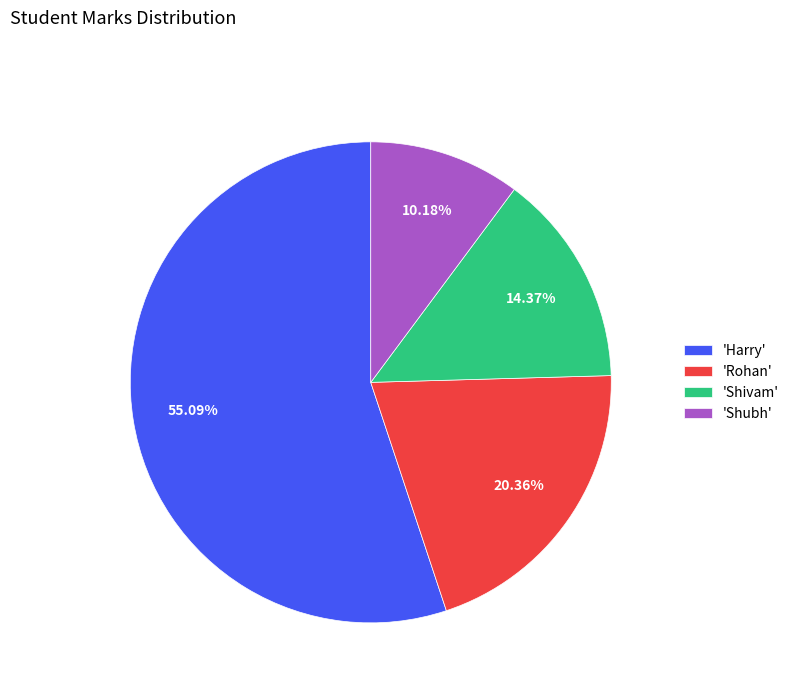

Approximately how many times larger is the value at 'Rohan' compared to 'Harry'?

0.4